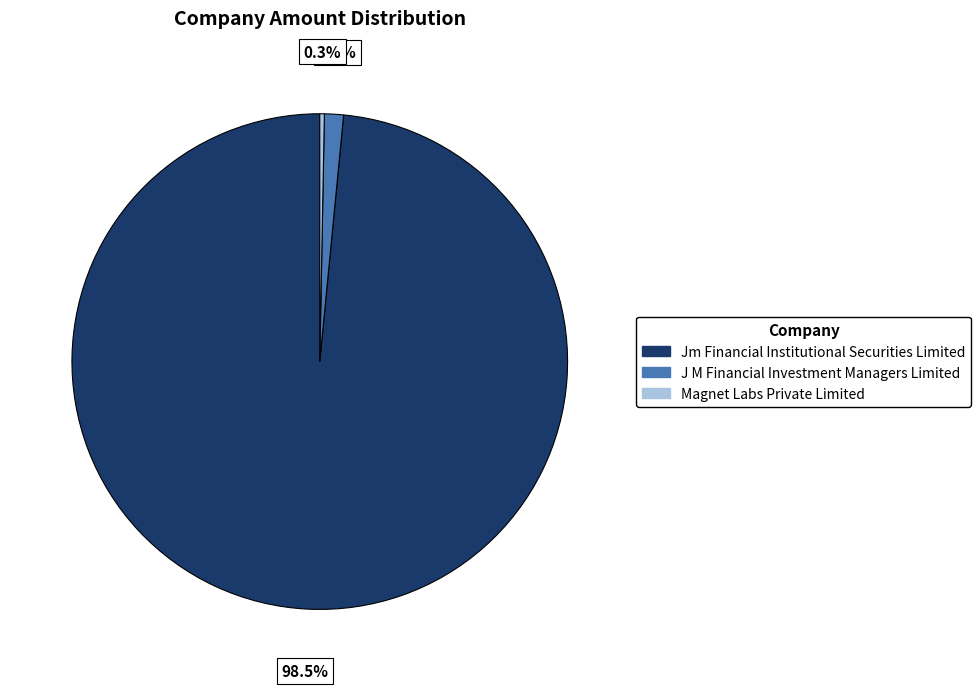

Which has a higher value, Jm Financial Institutional Securities Limited or Magnet Labs Private Limited?

Jm Financial Institutional Securities Limited